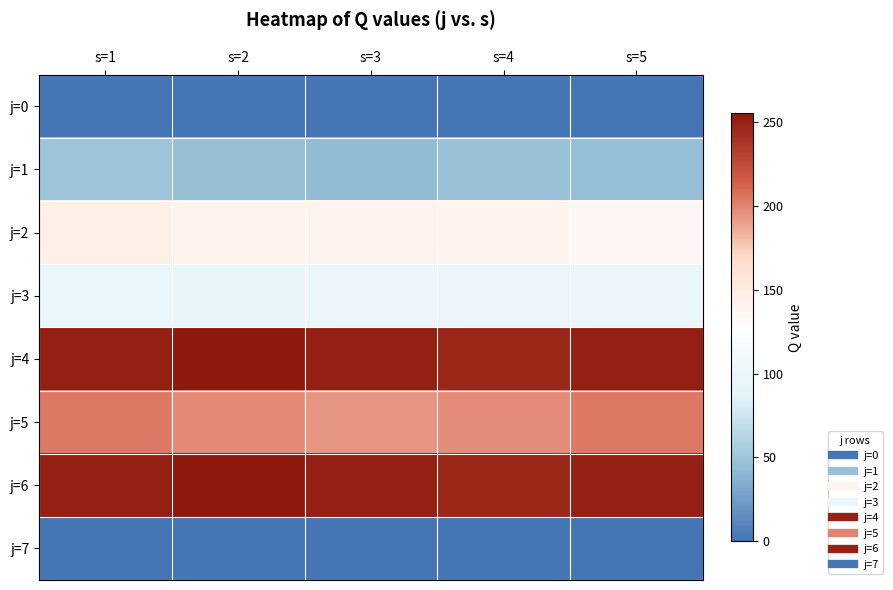

Rank the series by their maximum value, from lowest to highest.

j=0, j=7, j=1, j=3, j=2, j=5, j=4, j=6